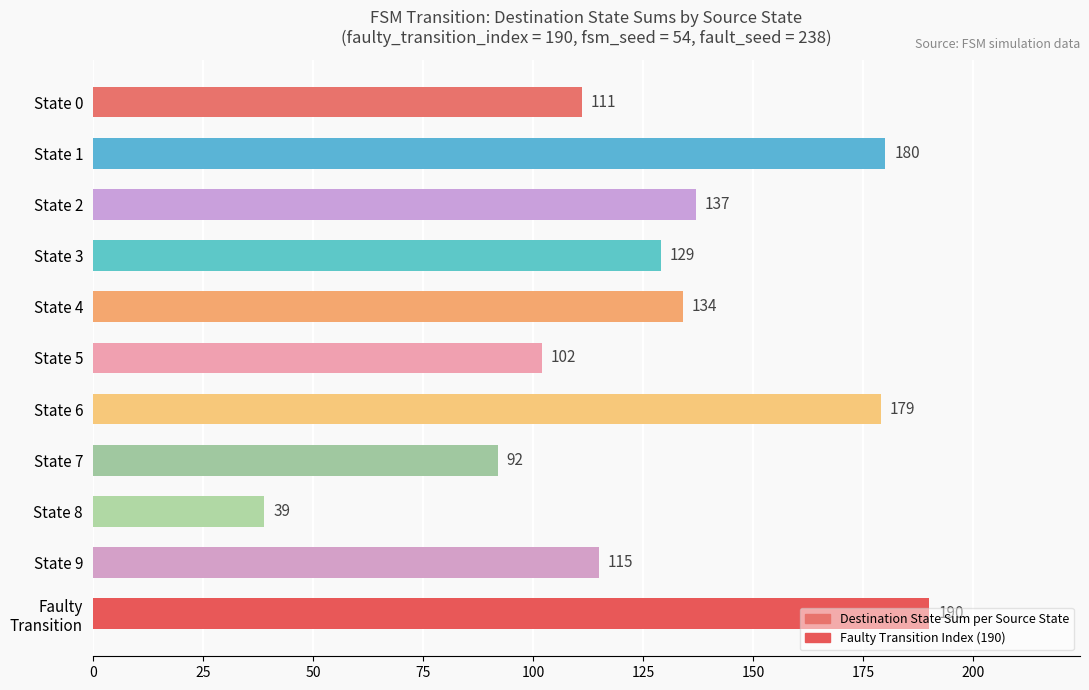

What is the value of the 4th bar from the top?

129